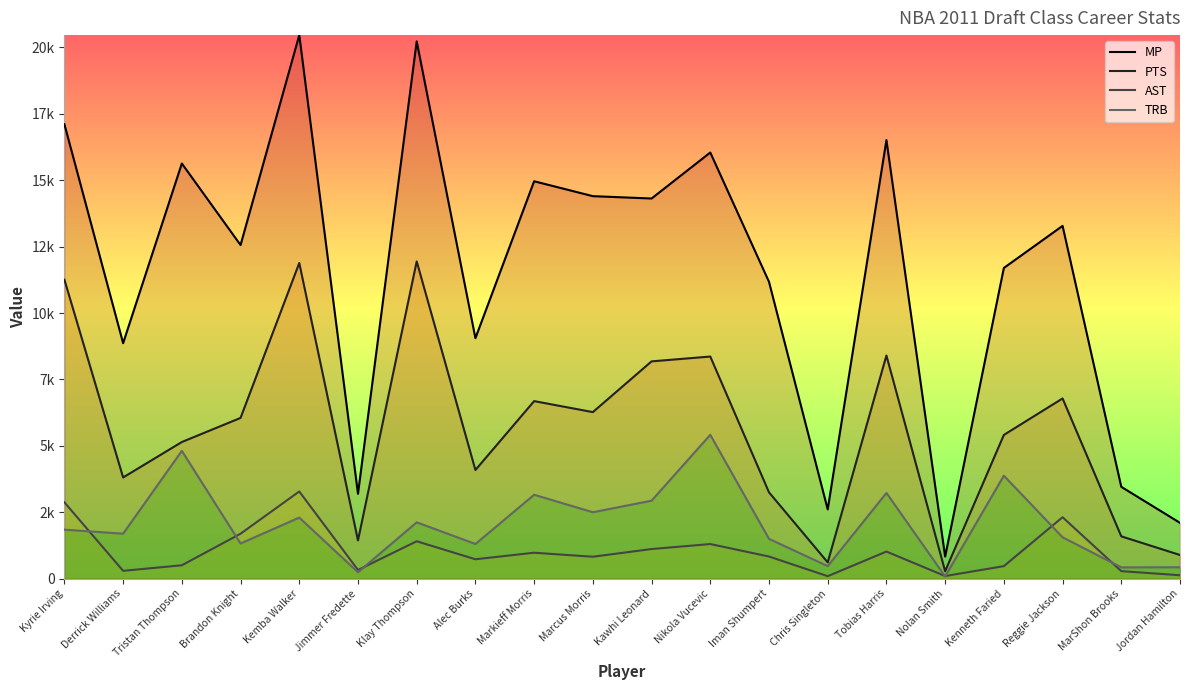

True or false: PTS and MP cross at least once.

False